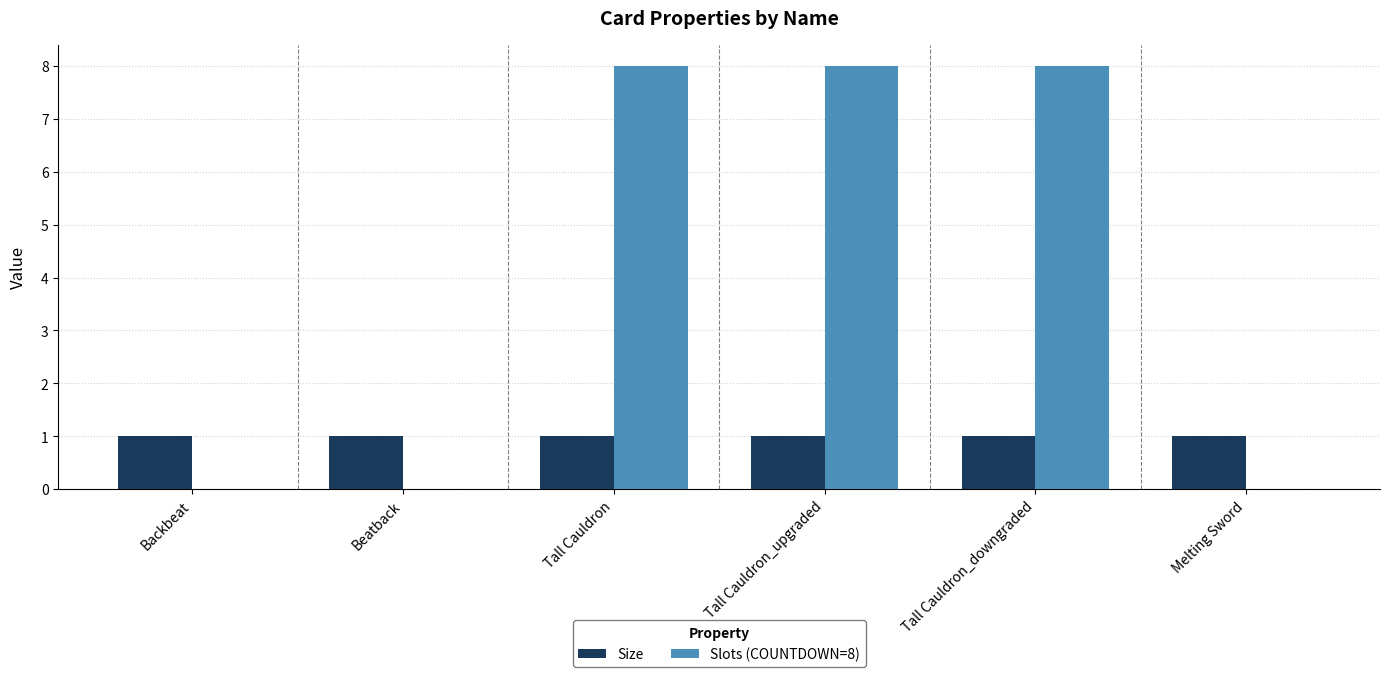

Is the value of Slots (COUNTDOWN=8) at Backbeat greater than the value of Size at Backbeat?

No